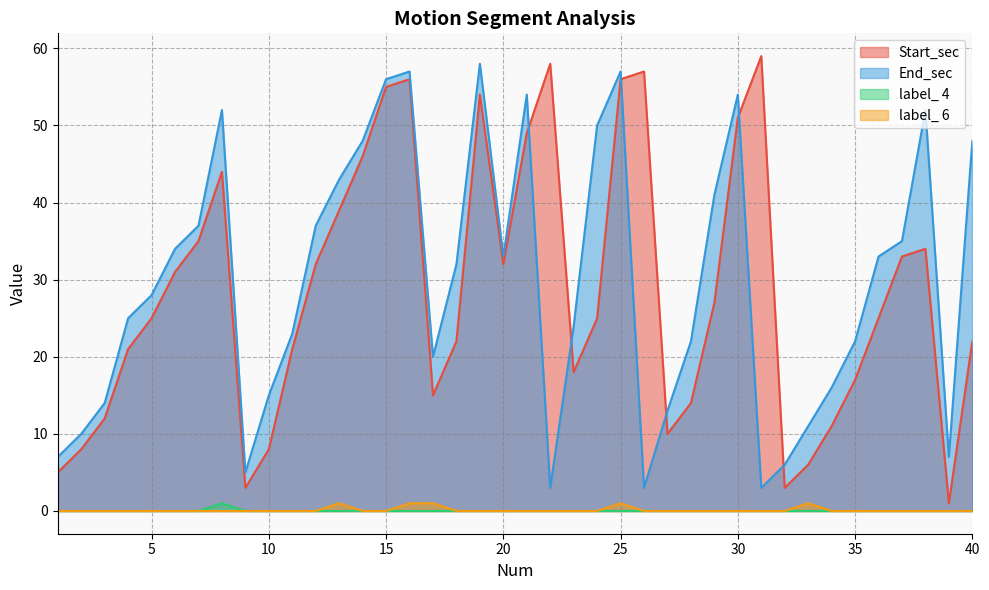

Is the value of Start_sec at 6 greater than the value of label_ 6 at 25?

Yes